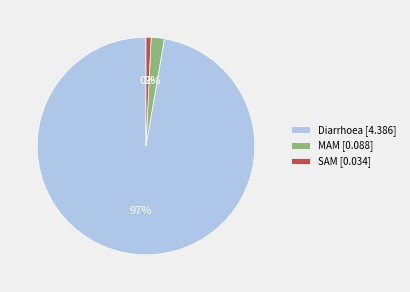

True or false: Diarrhoea accounts for 97% of the total.

True